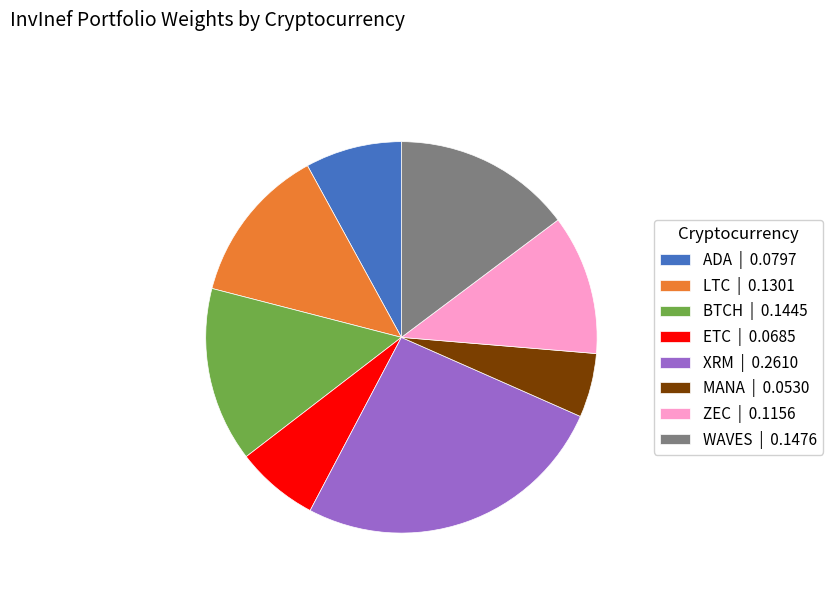

True or false: ZEC | 0.1156 accounts for 6% of the total.

False